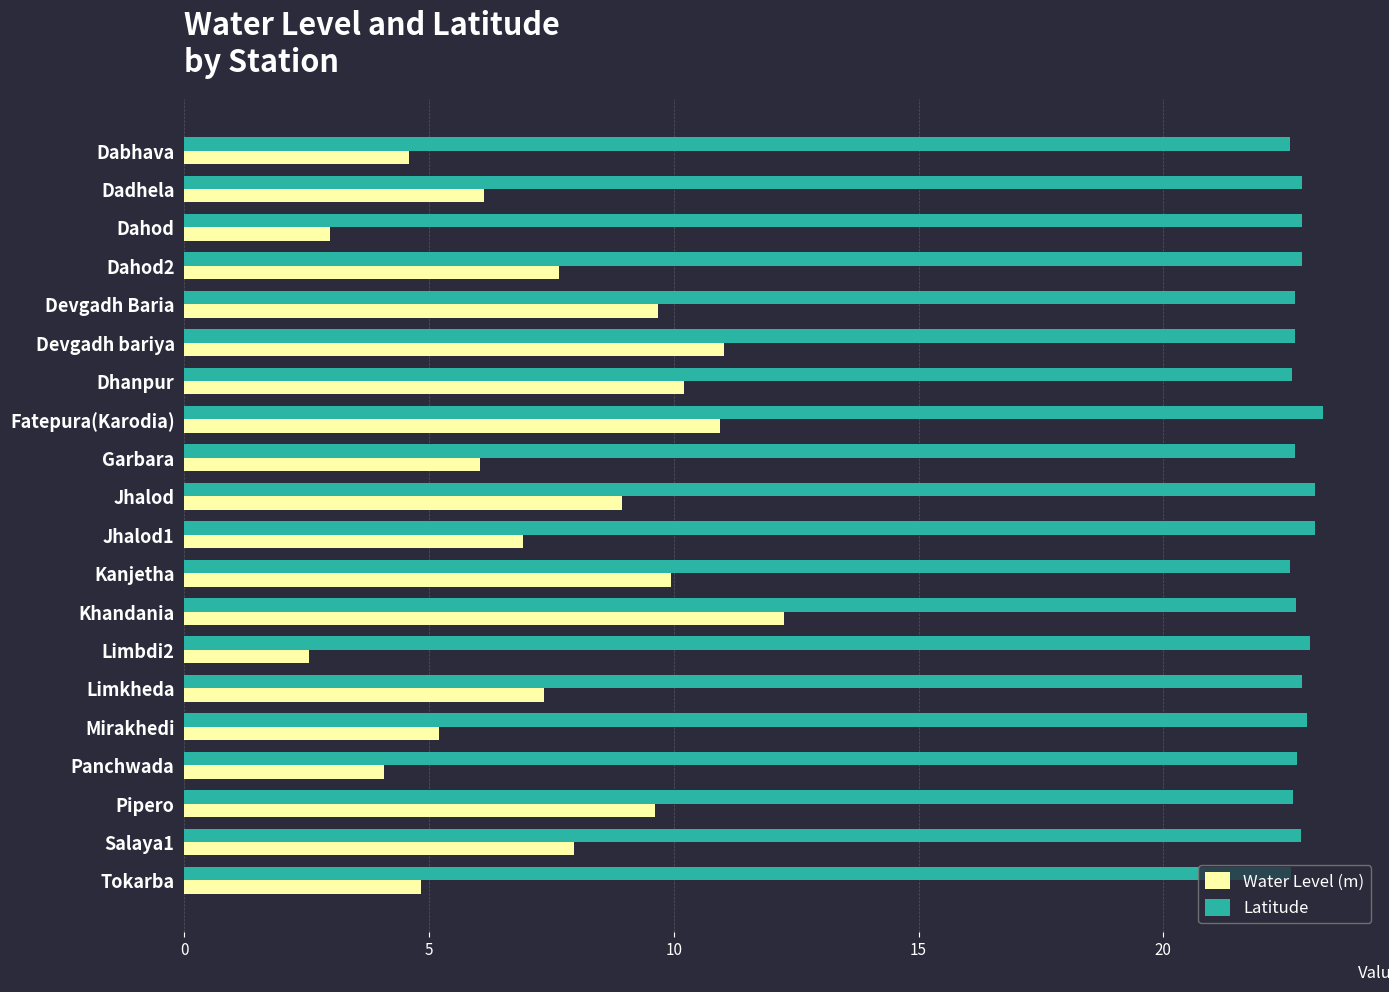

What is the difference between the second highest and minimum values in the Latitude series?

0.5